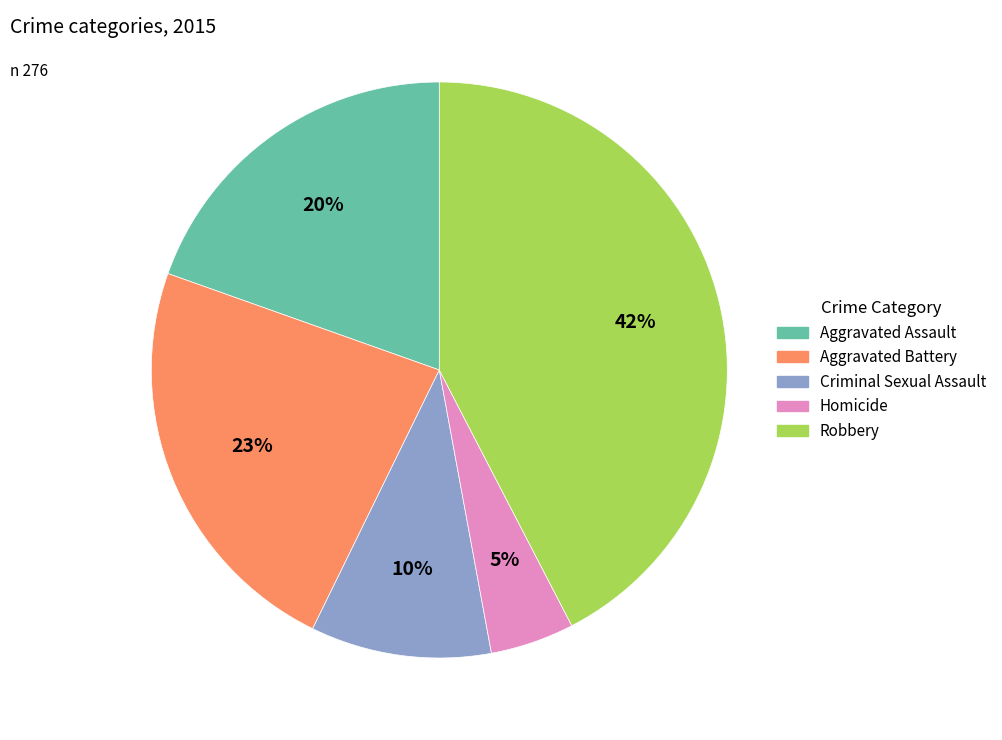

Which has a higher value, Homicide or Robbery?

Robbery